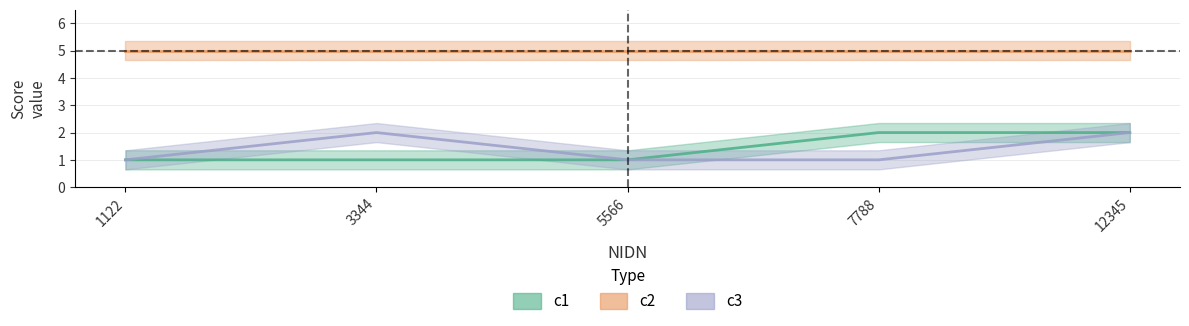

True or false: c1 and c3 cross at least once.

False